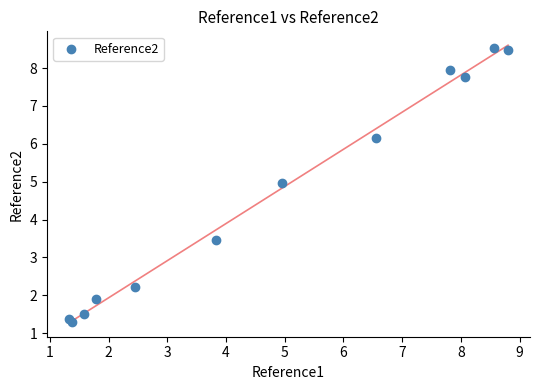

What is the range of X values (max minus min)?

7.5